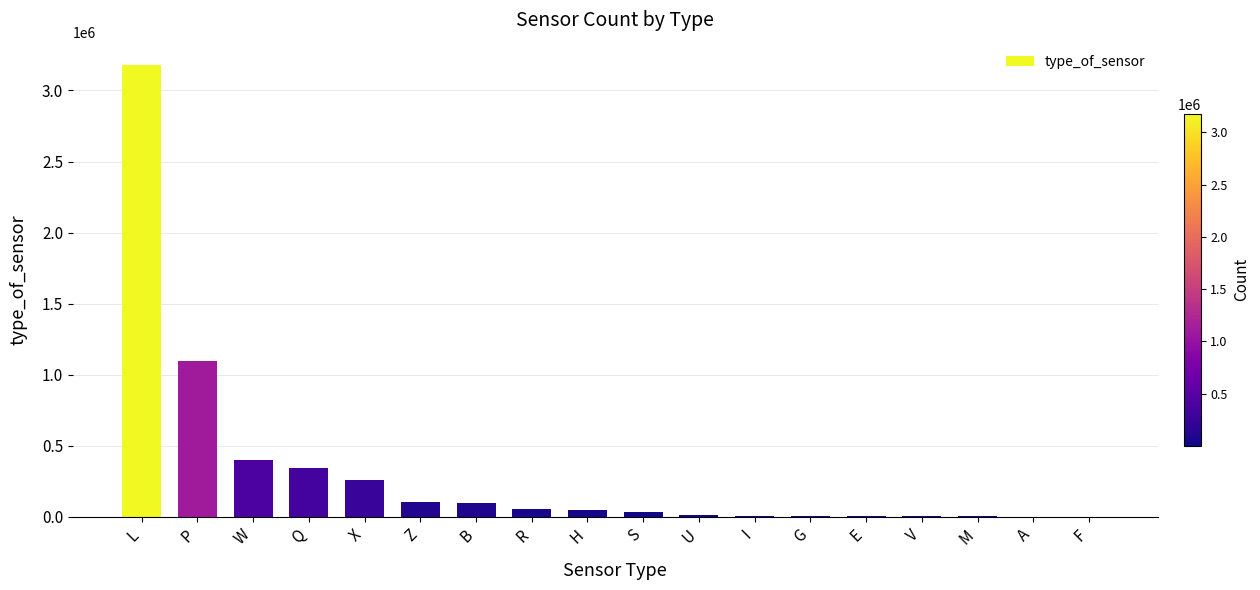

What is the sum of all values?

5666365